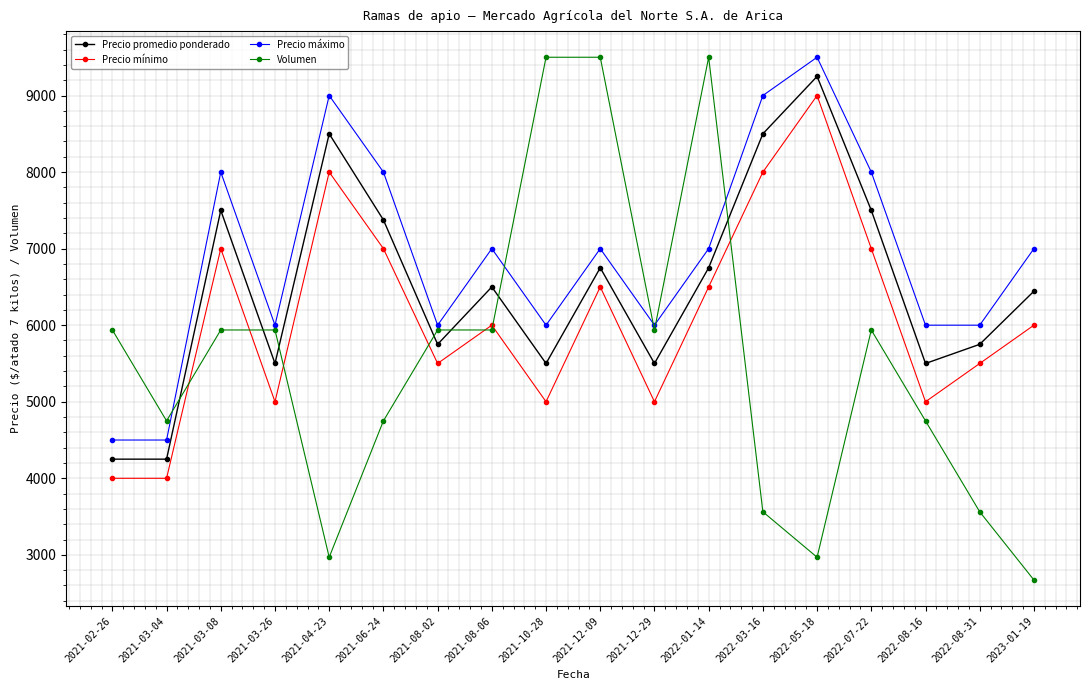

At which category is the sum across all series the highest?

2022-05-18